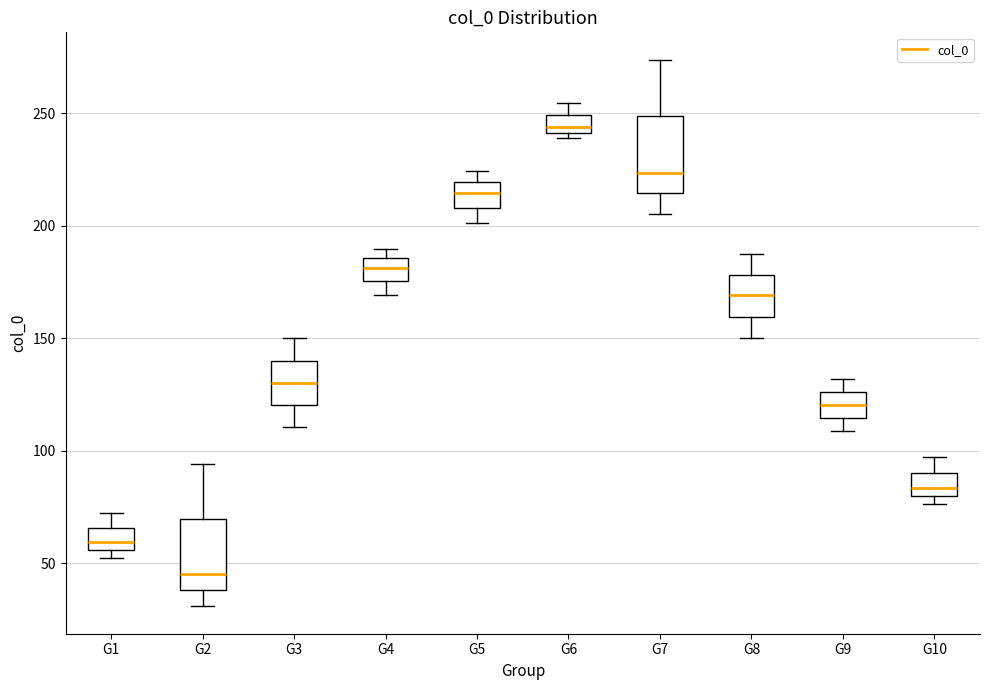

Which box's median line is the highest?

G6